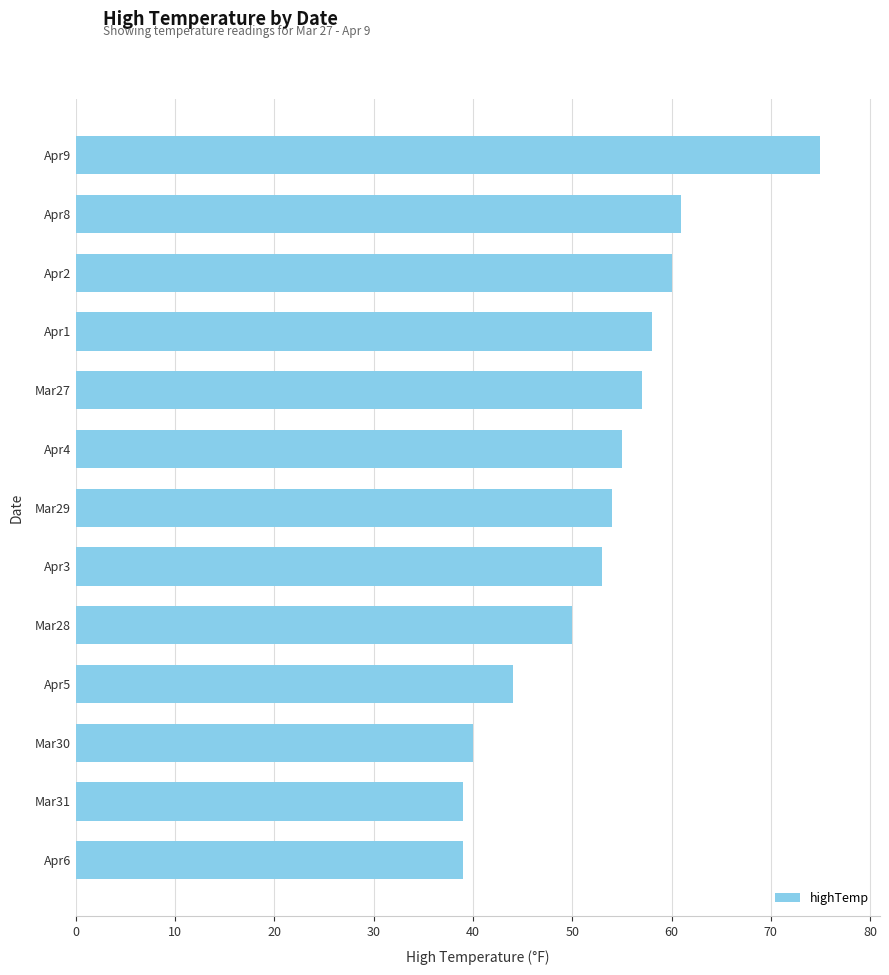

True or false: the data shows 61 at Apr8.

True